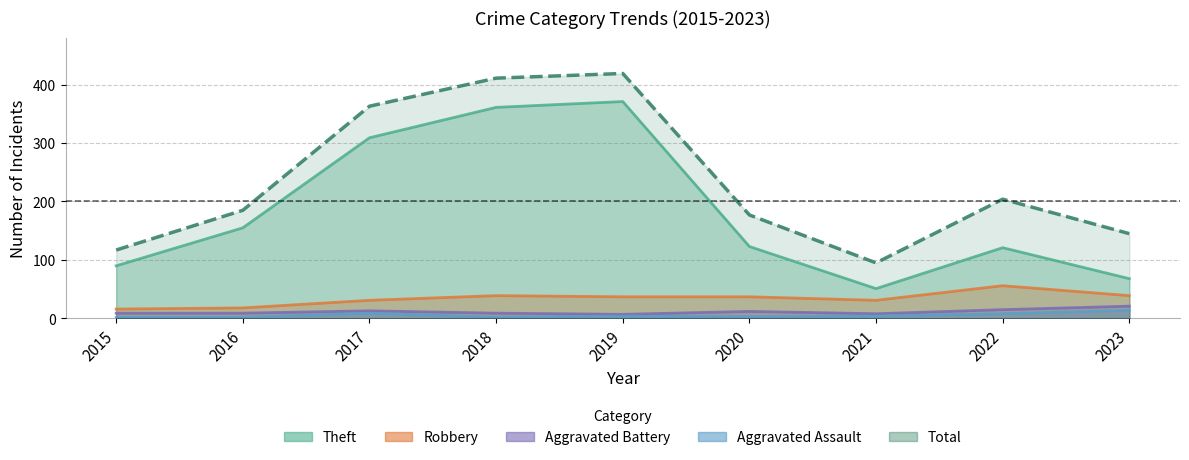

What are all the series names shown in the legend?

Theft, Robbery, Aggravated Battery, Aggravated Assault, Total